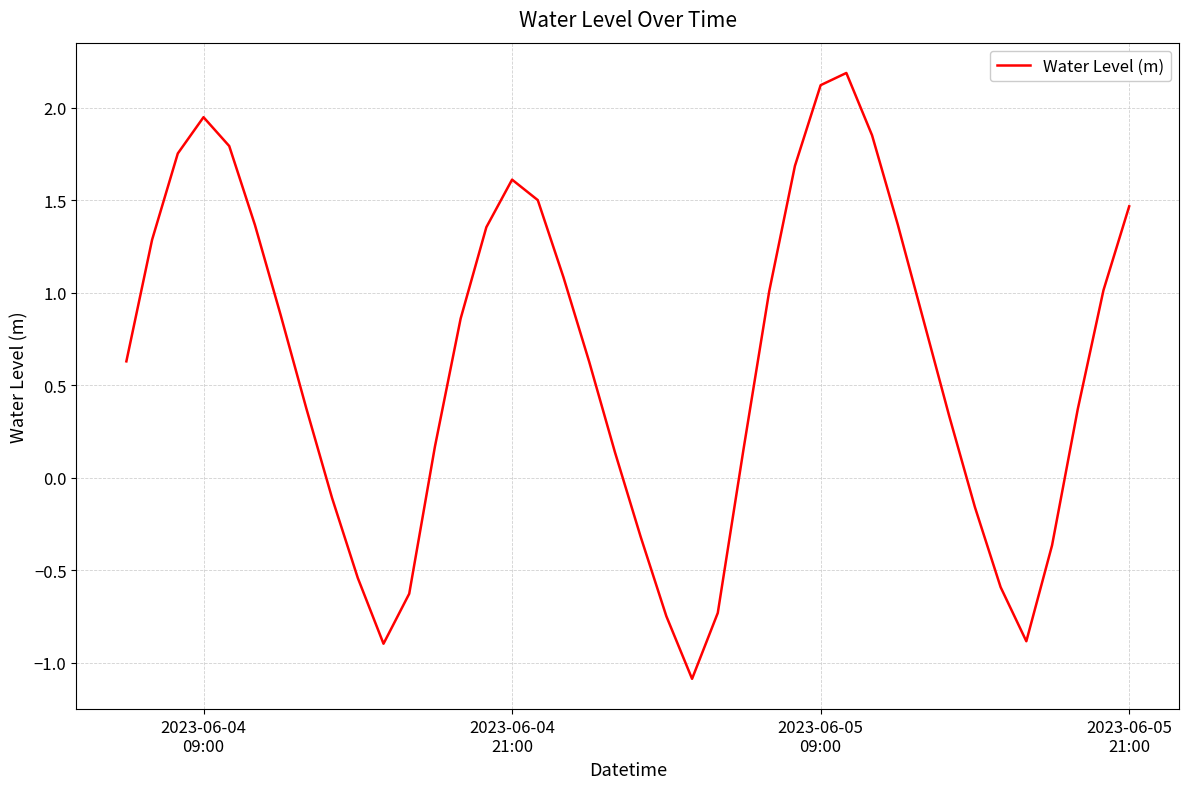

What is the minimum value shown in the chart?

-1.1